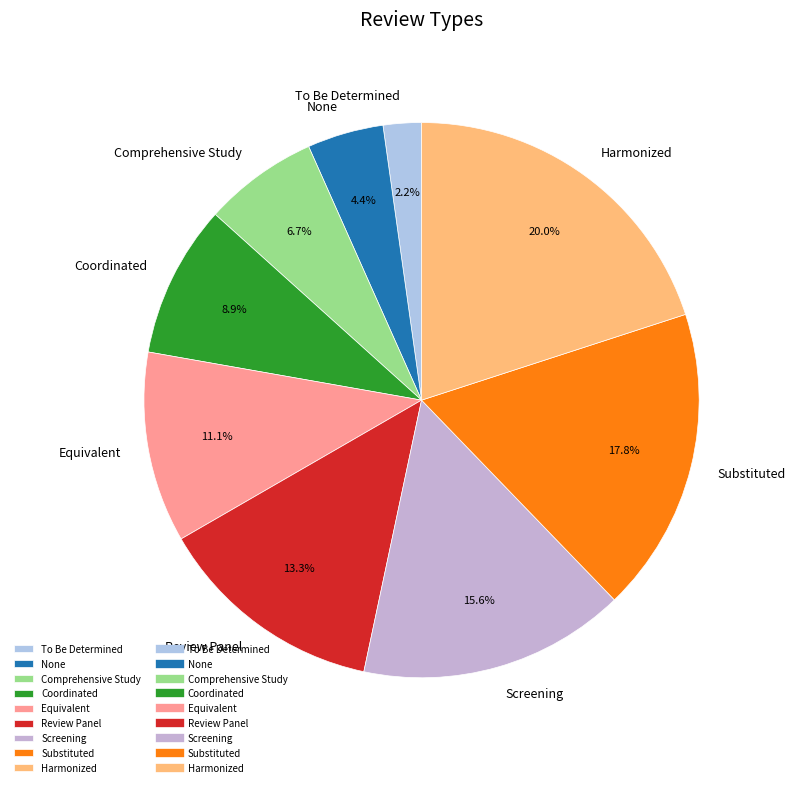

Combined, do None and Equivalent account for over 50%?

No